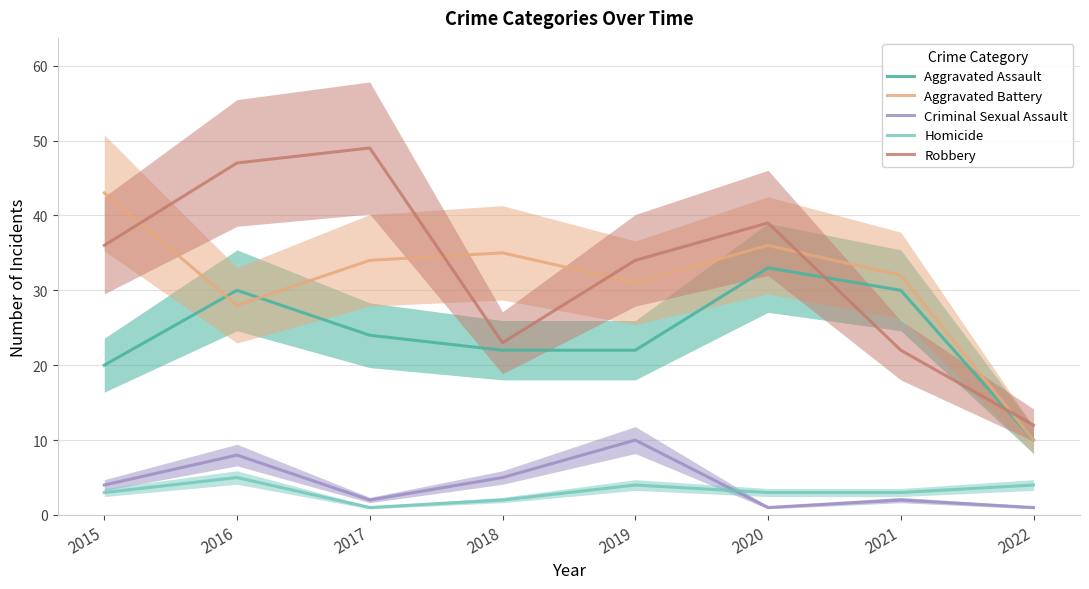

What is the highest value of the Criminal Sexual Assault series?

10